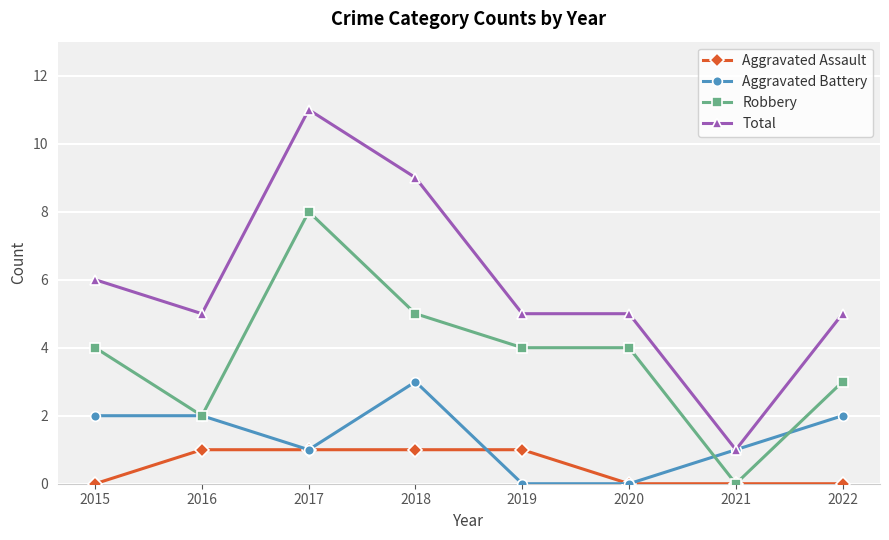

Where is the first local minimum for Total?

2016